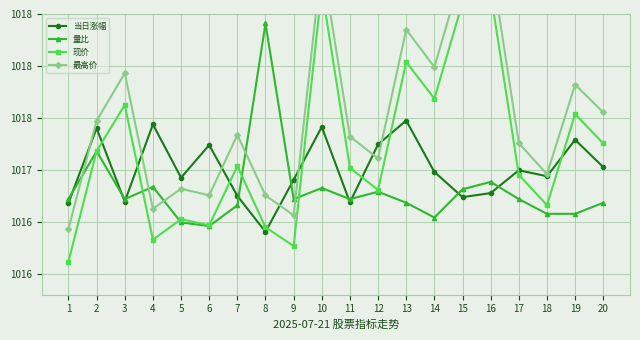

What is the total value across all series at 10?

4072.0